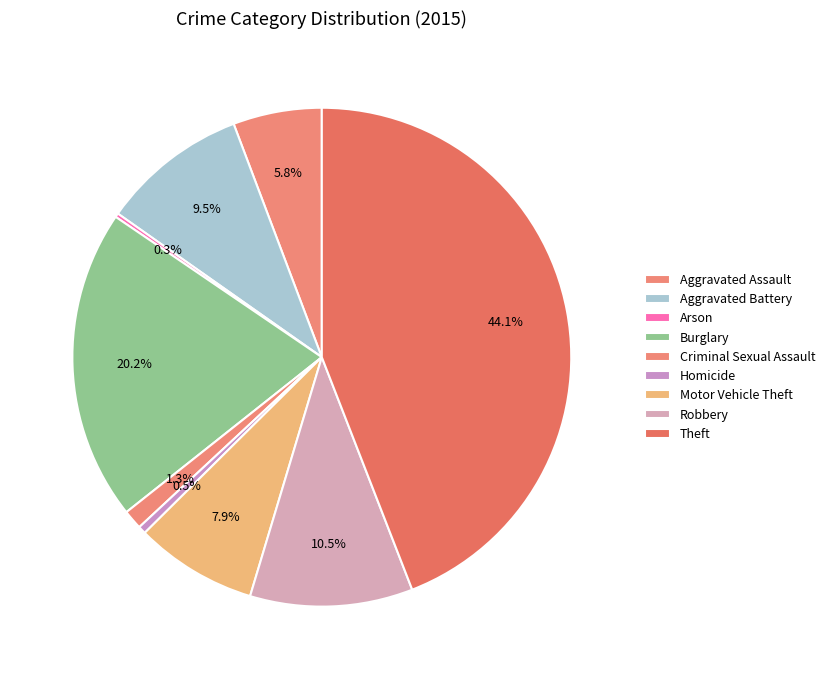

The Aggravated Assault slice represents 1% of the pie. True or false?

False